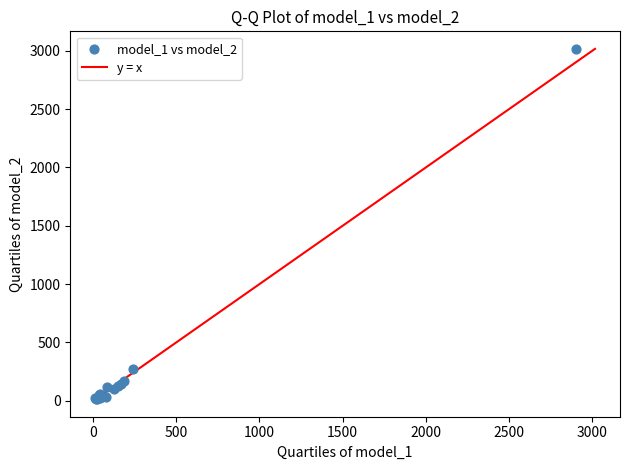

What Y value in the scatter plot is closest to 1516?

275.2